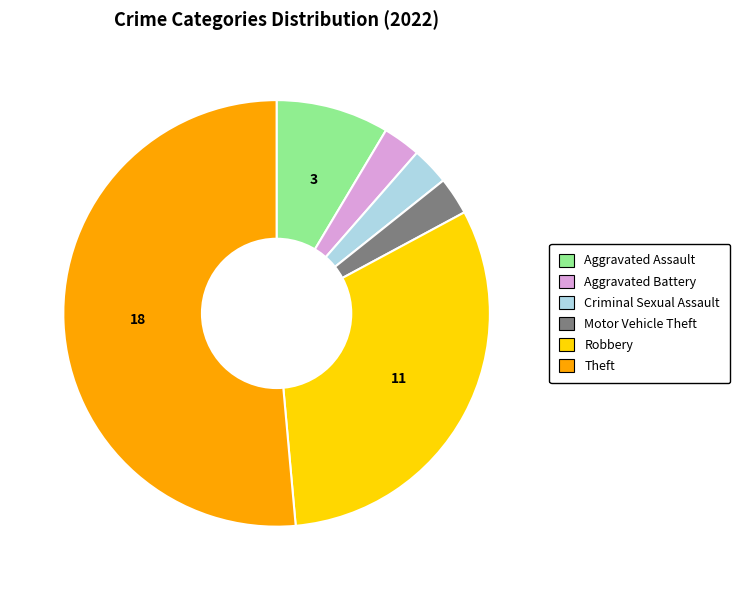

Which category has the biggest portion of the pie?

Theft